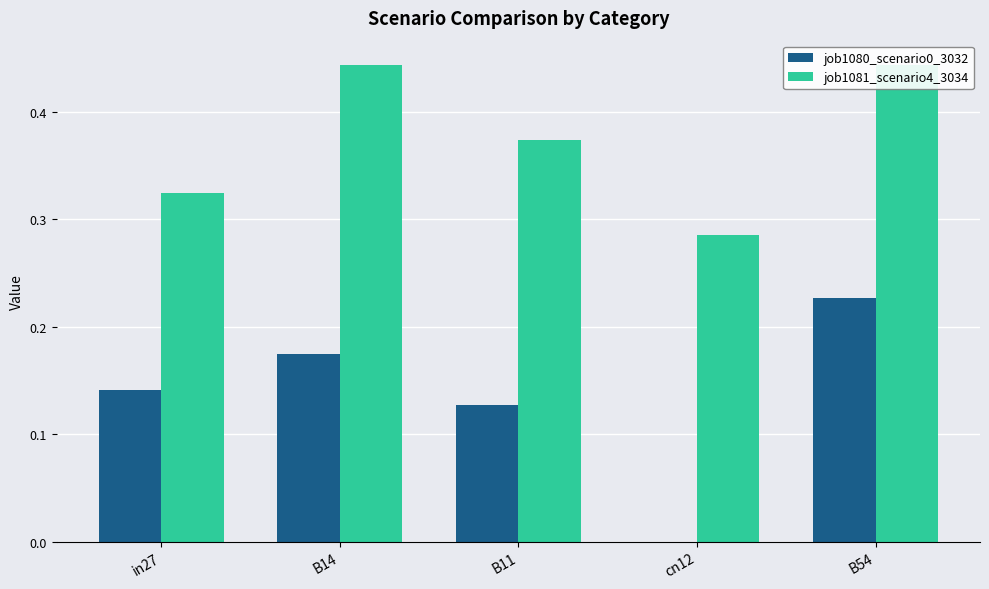

Reading left to right, transcribe all the data shown in this chart.

job1080_scenario0_3032: 0.1	0.2	0.1	0.0	0.2
job1081_scenario4_3034: 0.3	0.4	0.4	0.3	0.4